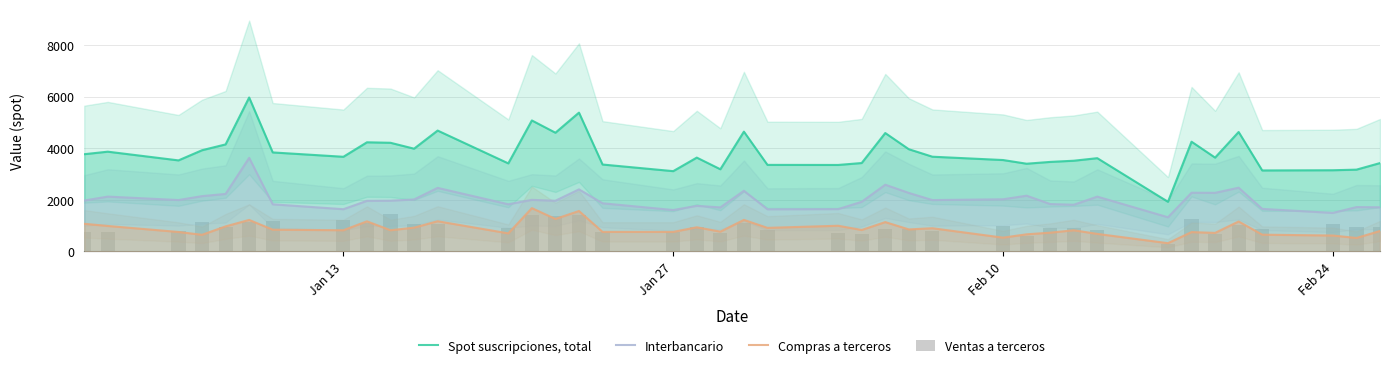

How many groups of bars are there?

40